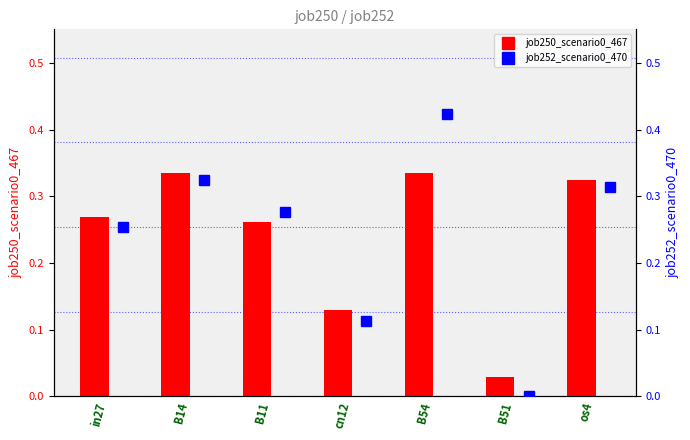

How many values in job252_scenario0_470 are above zero?

6